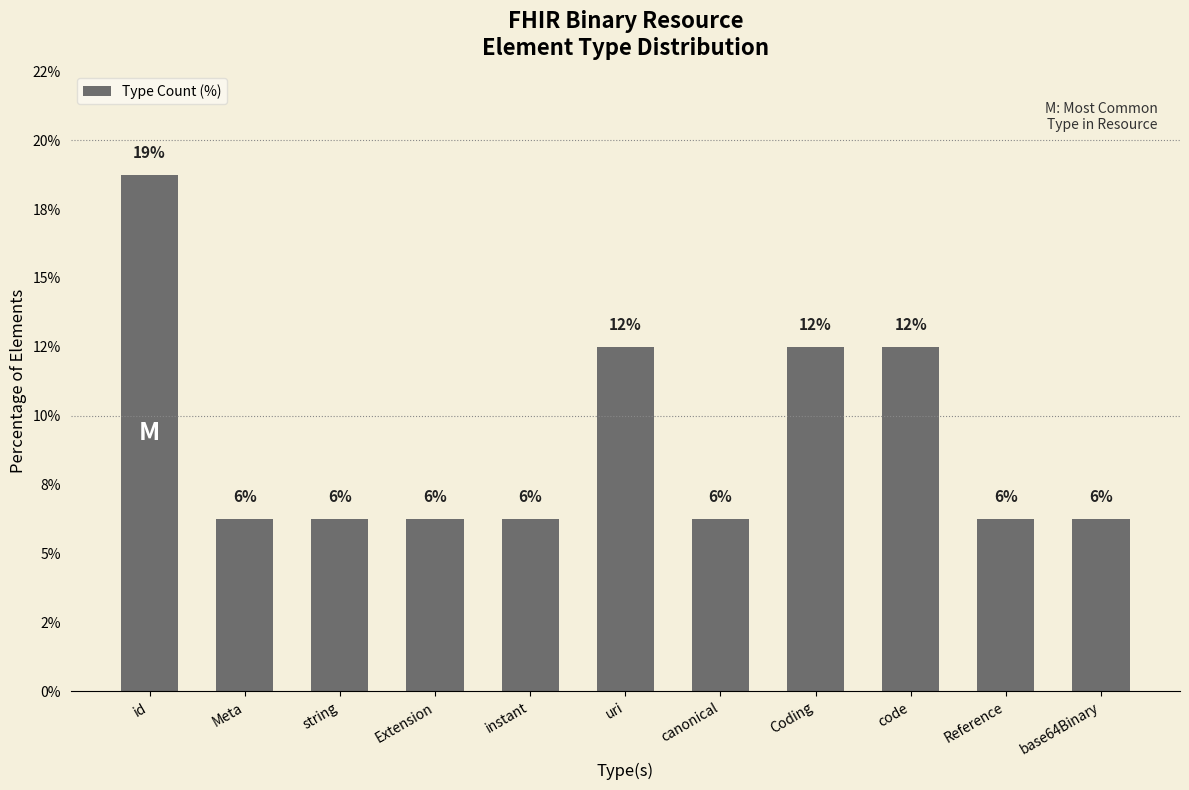

Are the bars horizontal?

No